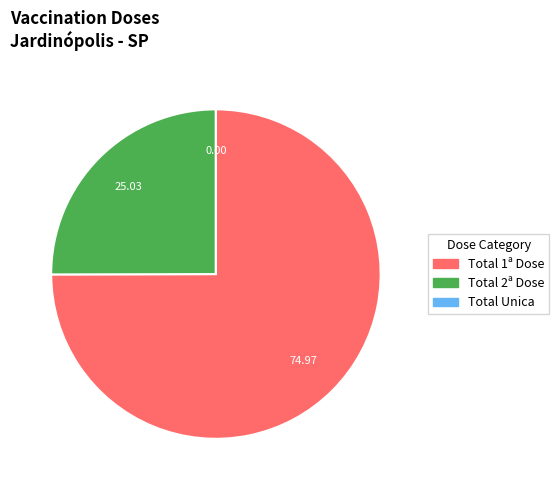

Does any single category account for the majority?

Yes